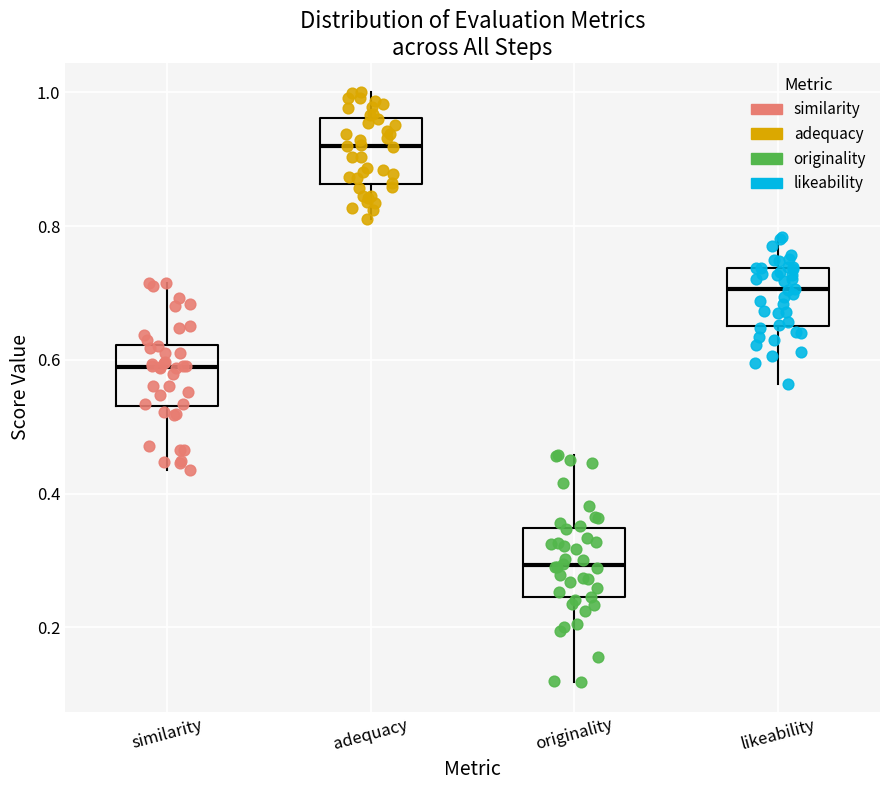

Which box has the lowest median line?

originality